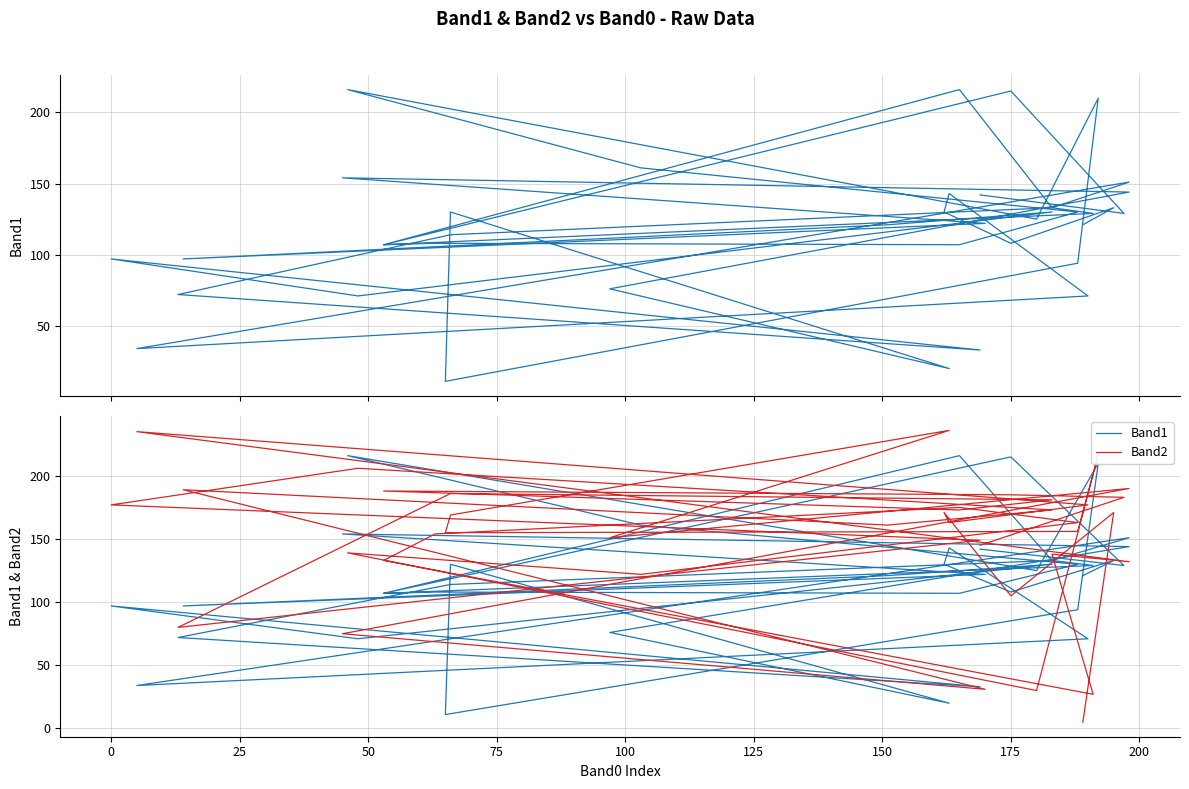

What is the minimum value shown in the chart?

5